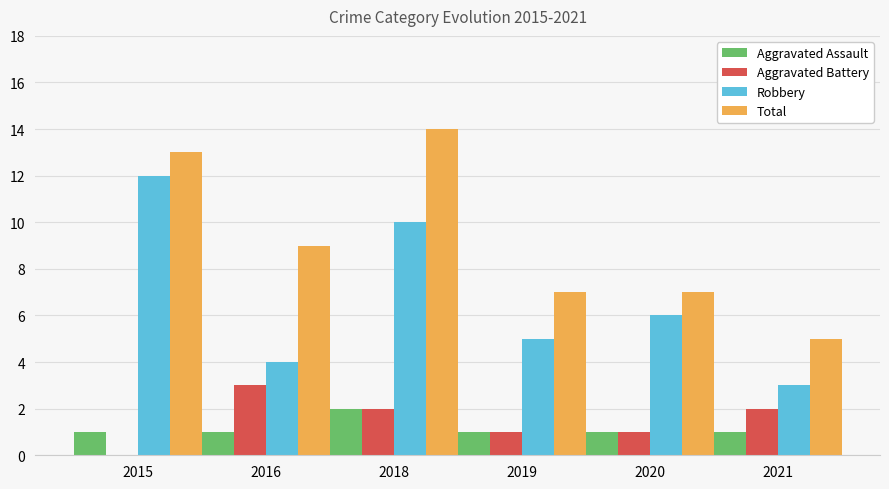

Which category has the highest value in the Aggravated Battery series?

2016